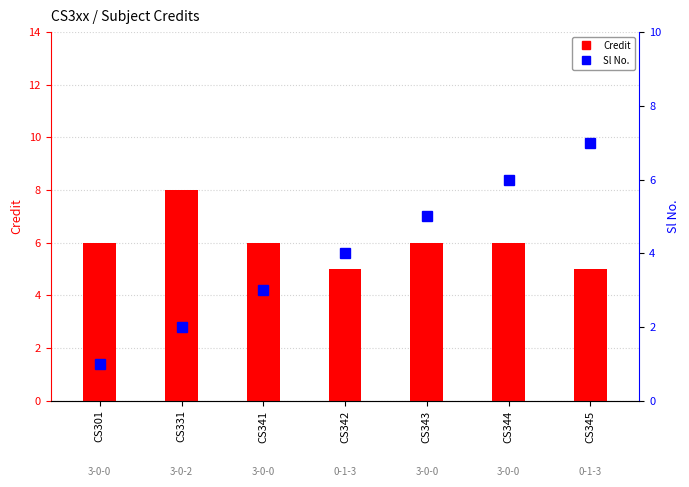

The Credit series shows 5 at CS345. True or false?

True